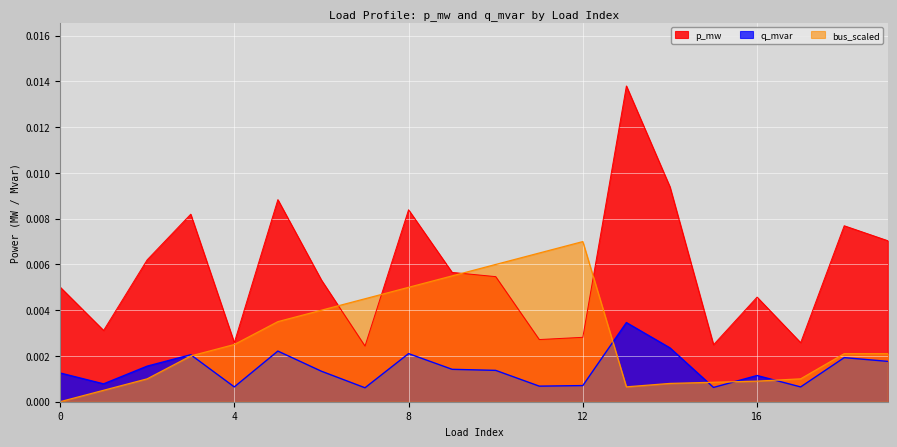

Is it true that q_mvar equals 0.0 at 7?

True